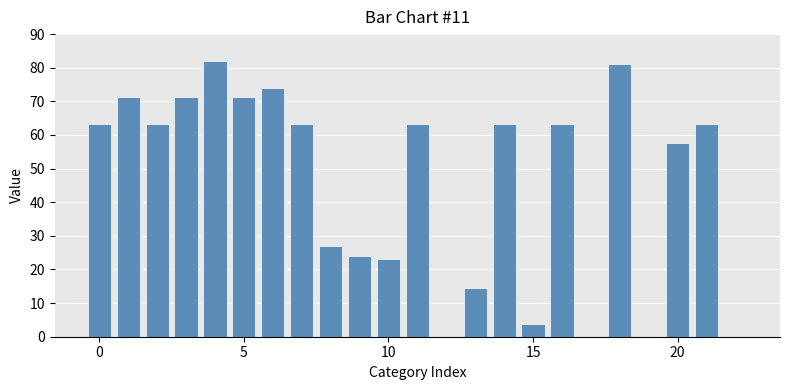

What is the greatest value displayed?

82.0